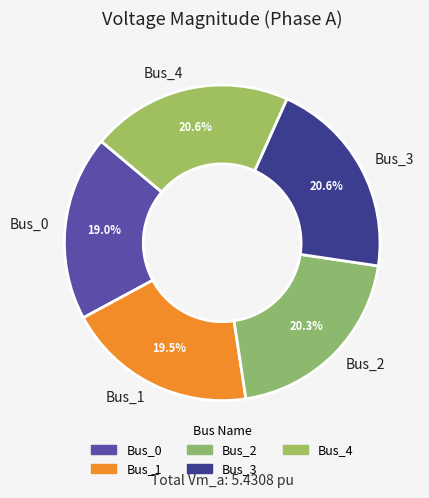

To the nearest percent, what is the difference between the largest and smallest slice percentages?

2%